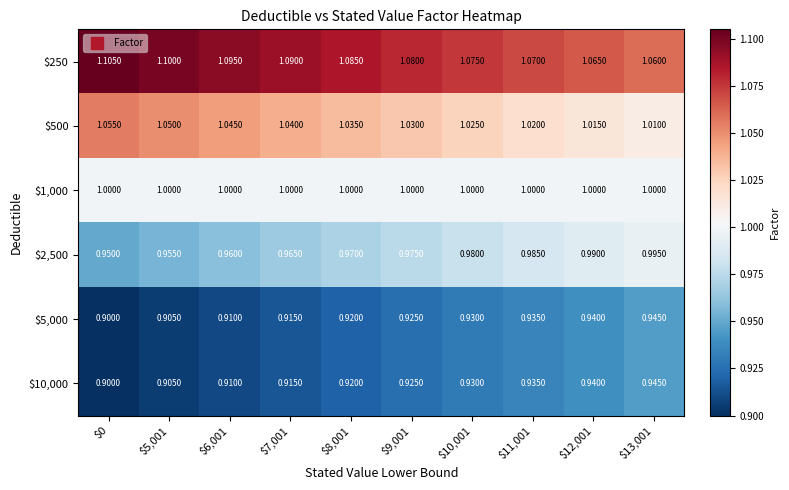

At which category is the sum across all series the highest?

$13,001